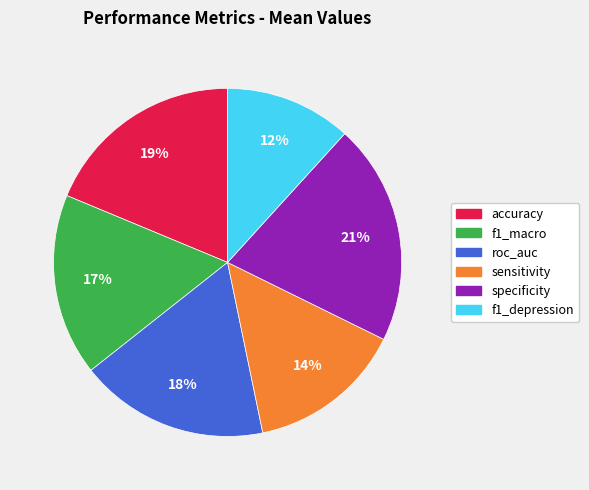

Do sensitivity and f1_macro together represent more than half of the pie?

No